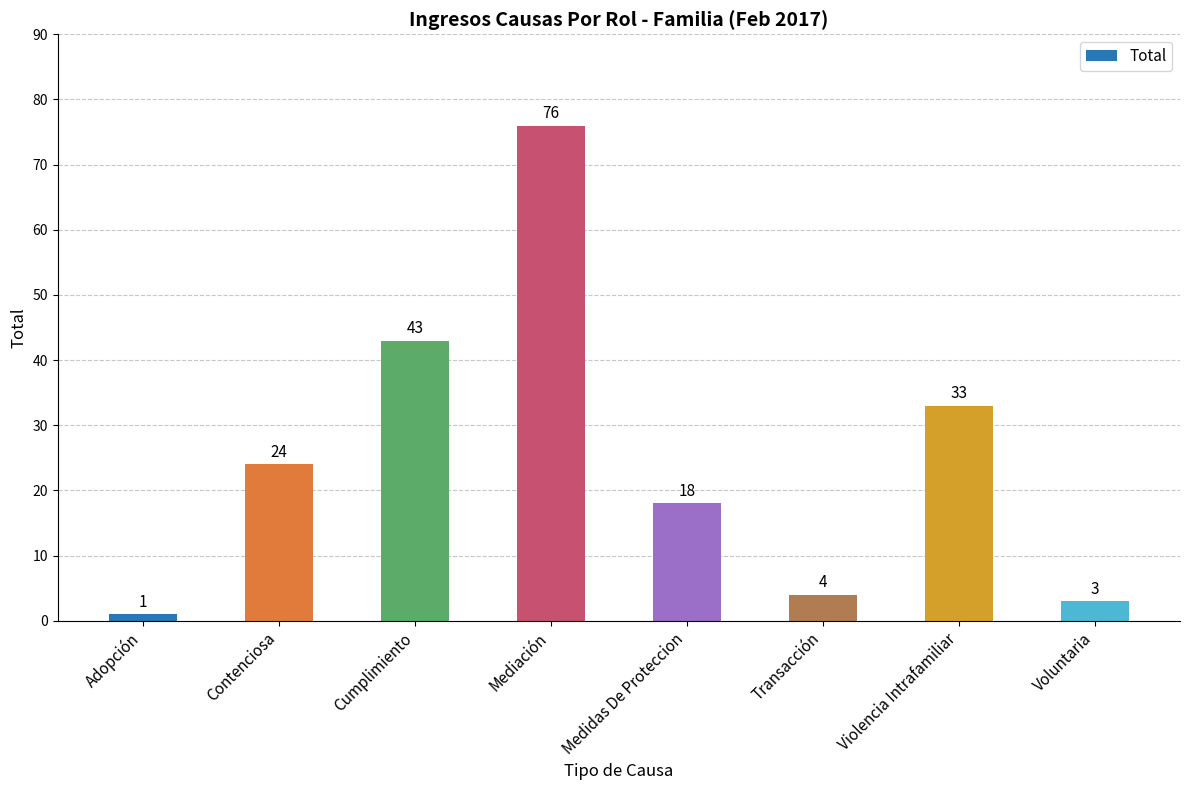

Reading right to left, list all the values displayed in this chart.

Voluntaria=3	Violencia Intrafamiliar=33	Transacción=4	Medidas De Proteccion=18	Mediación=76	Cumplimiento=43	Contenciosa=24	Adopción=1